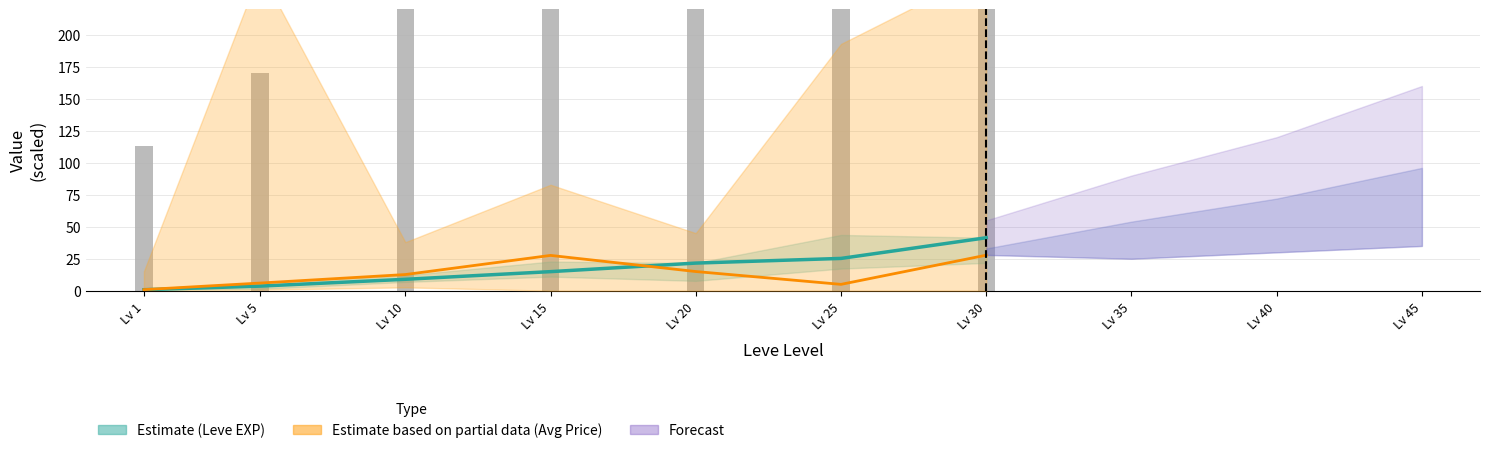

The value of Avg Price (line) at Lv 15 is 27.6. True or false?

True